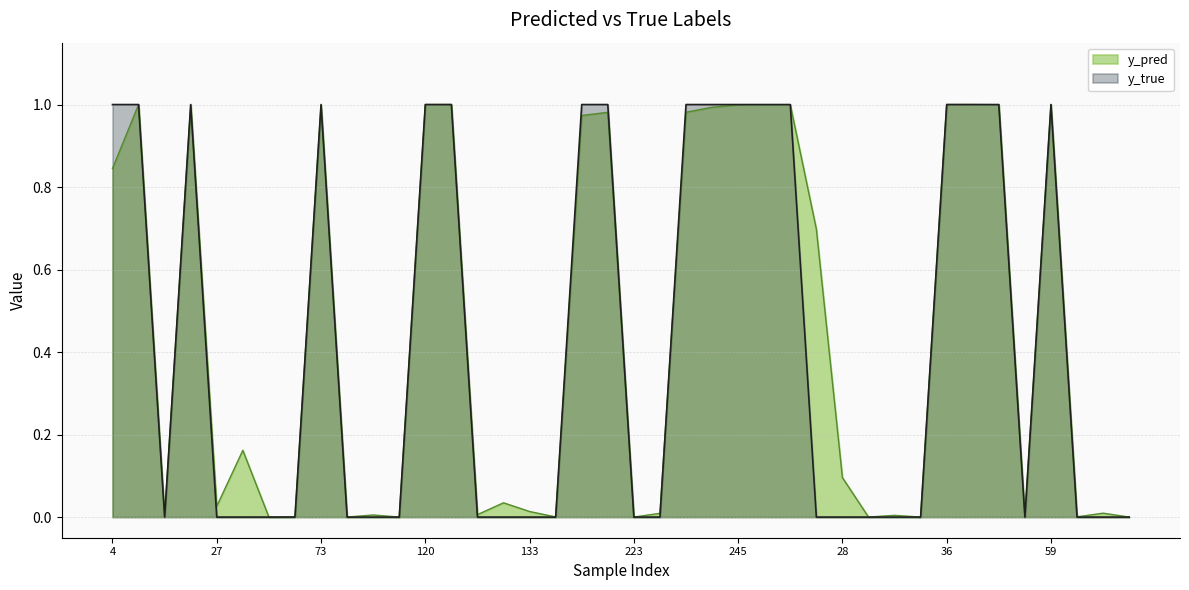

Rank the series by their average value, from highest to lowest.

y_pred, y_true